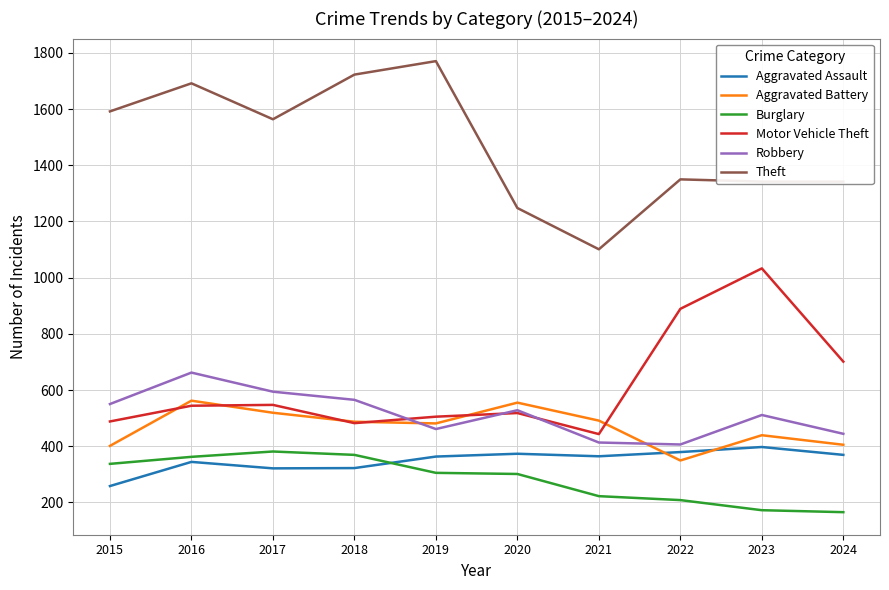

What is the difference between the second highest and minimum values in the Aggravated Battery series?

206